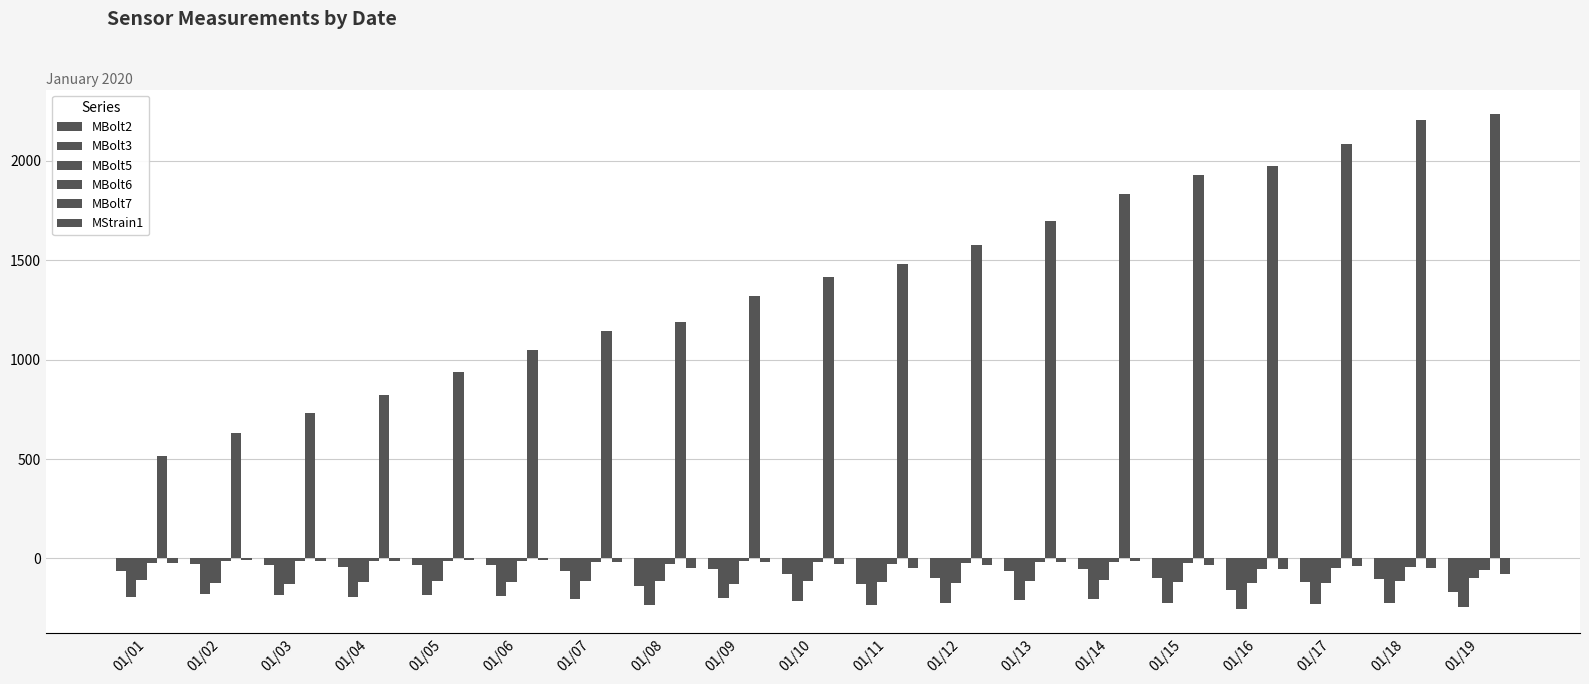

Which series has the largest range (max minus min)?

MBolt7